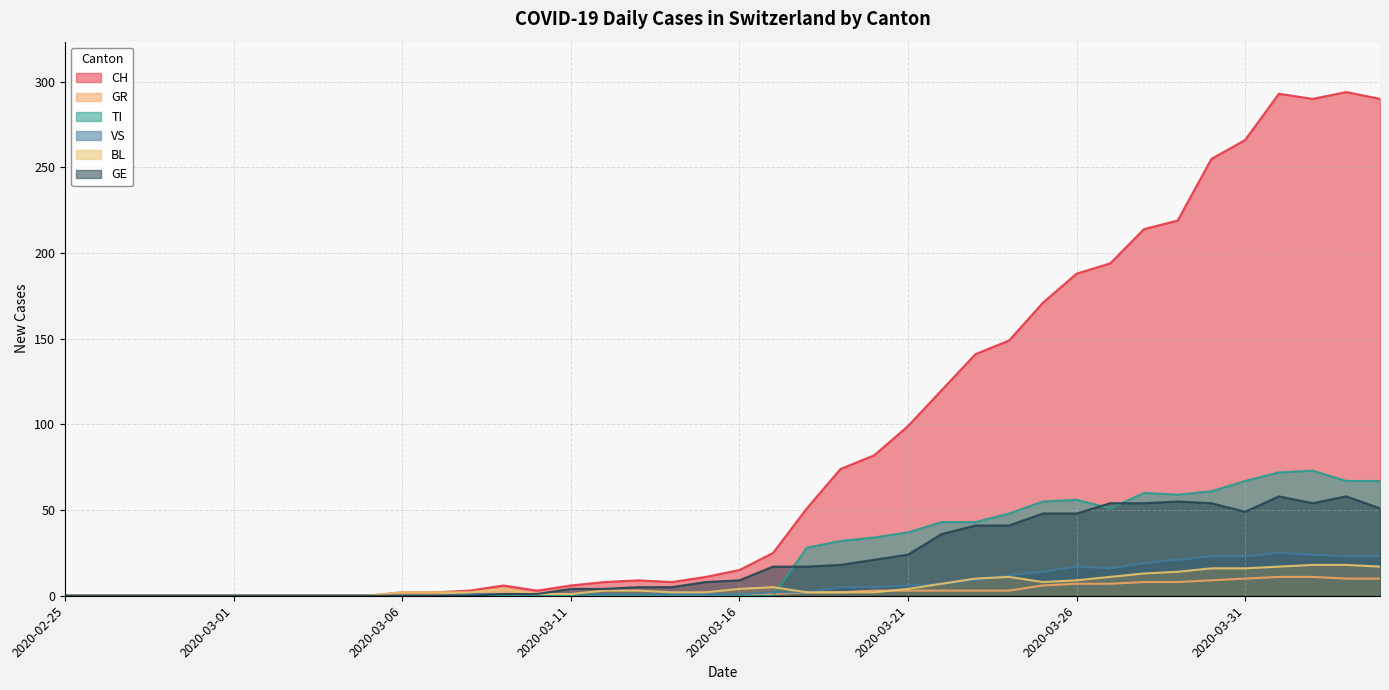

What is the sum of all GR values?

118